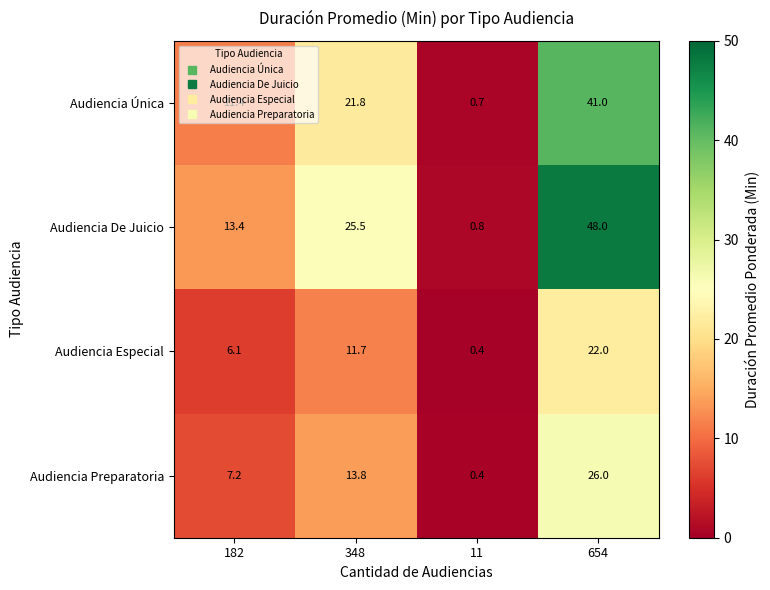

Count the number of categories in the chart.

4